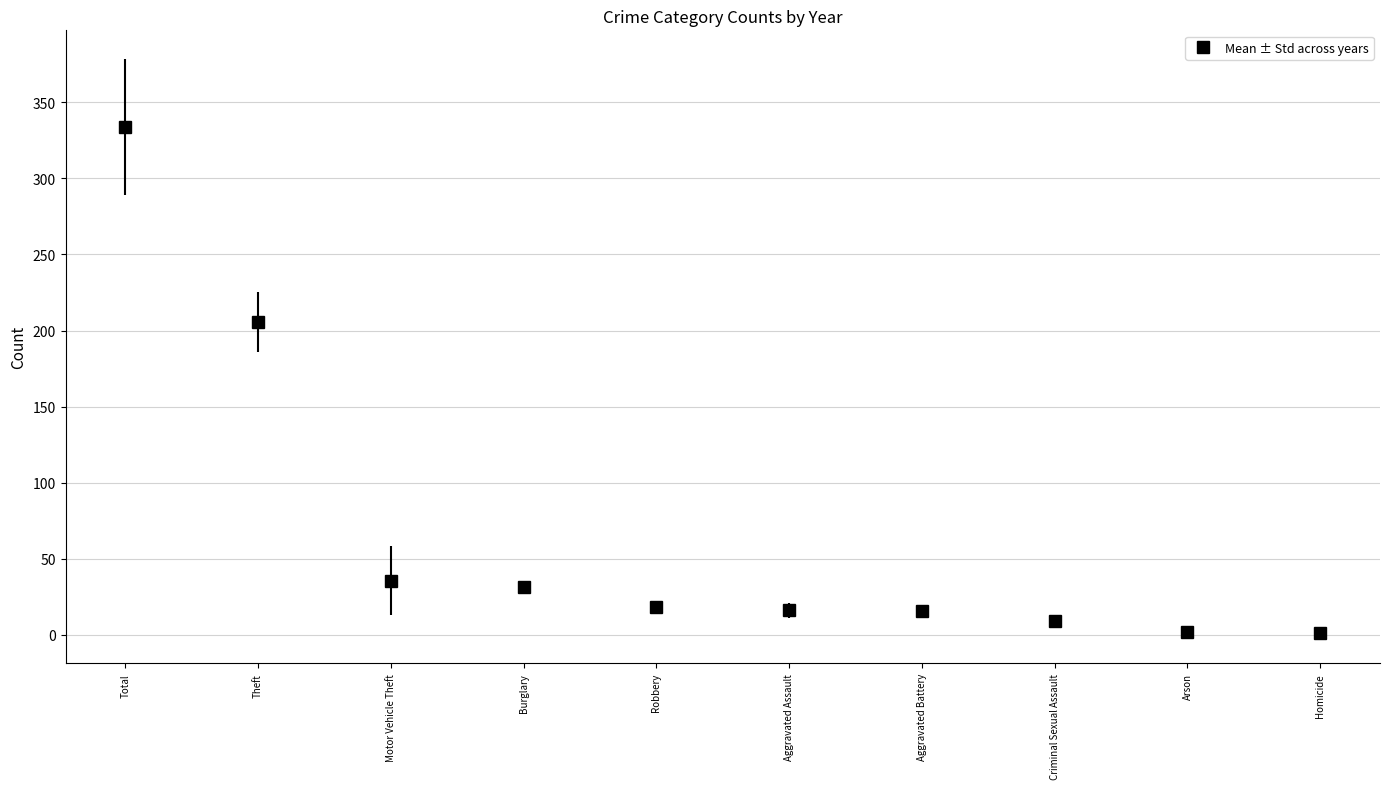

What is the label of the 4th point from the left?

Burglary